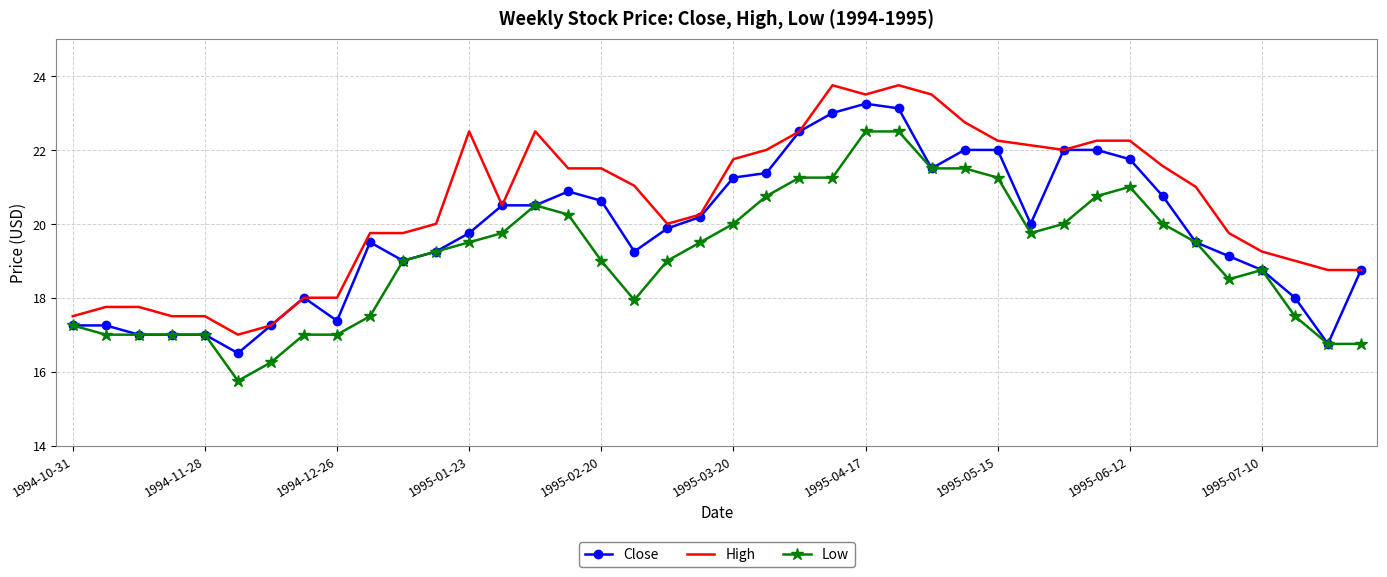

What is the maximum value for Low?

22.5